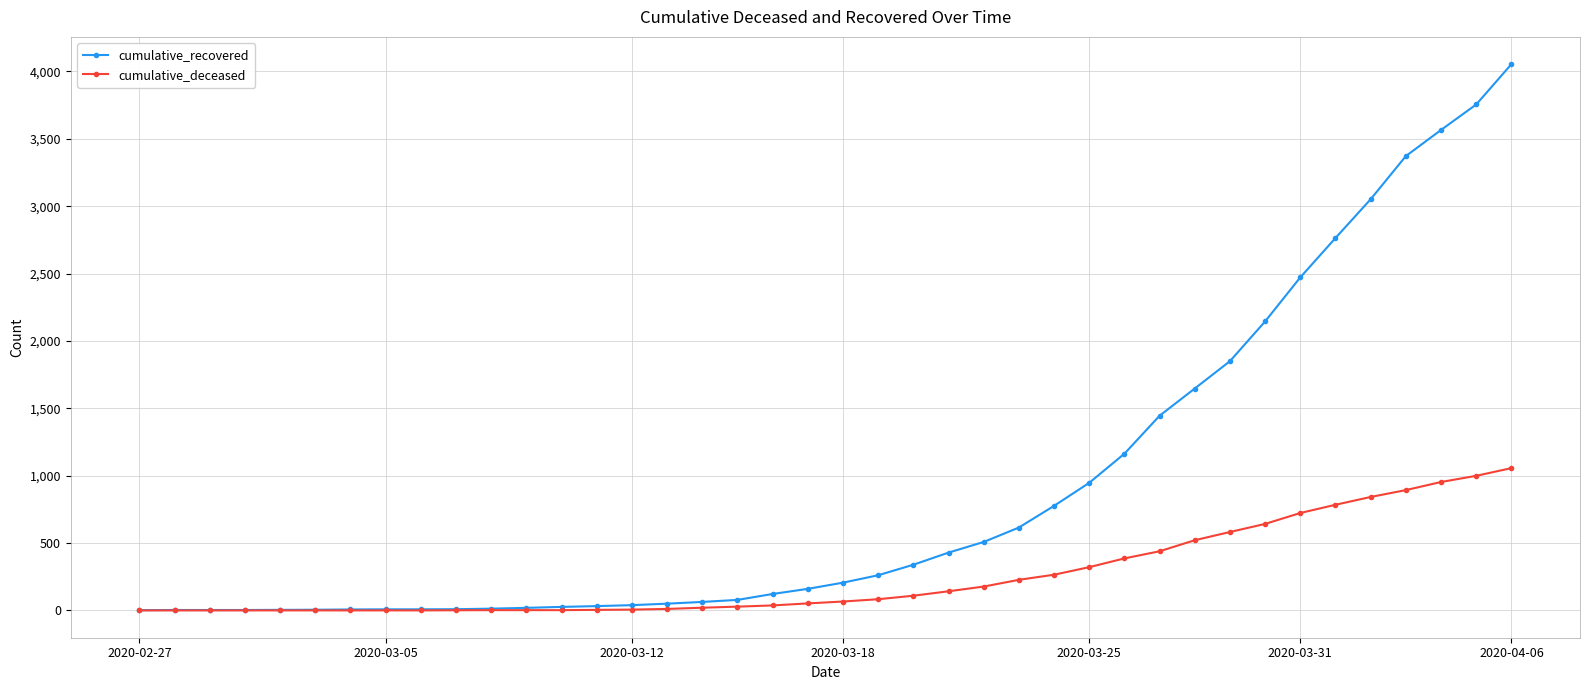

Which series has the largest range (max minus min)?

cumulative_recovered